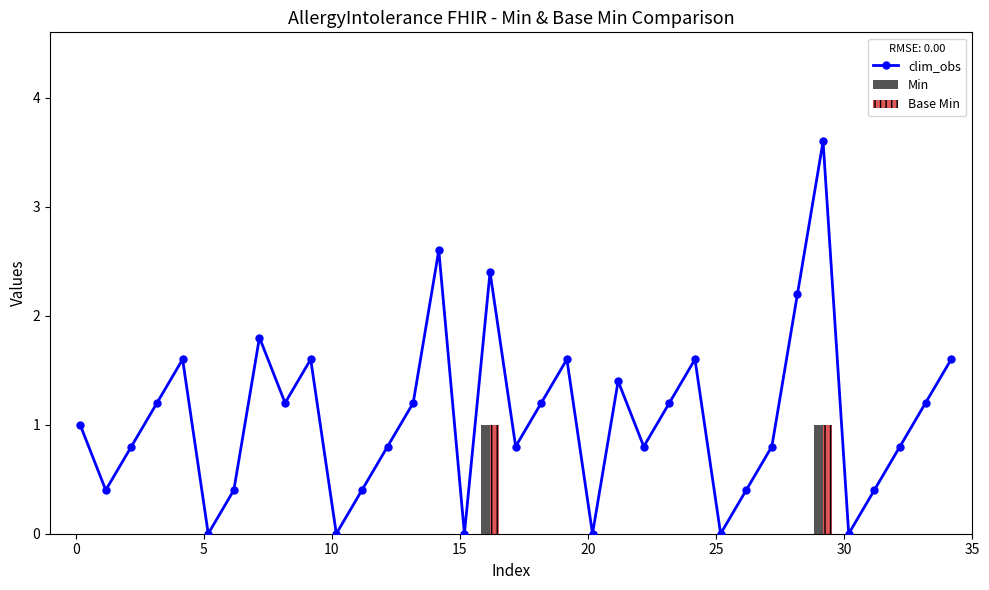

Is the value of Min at 17 greater than the value of Base Min at 32?

No